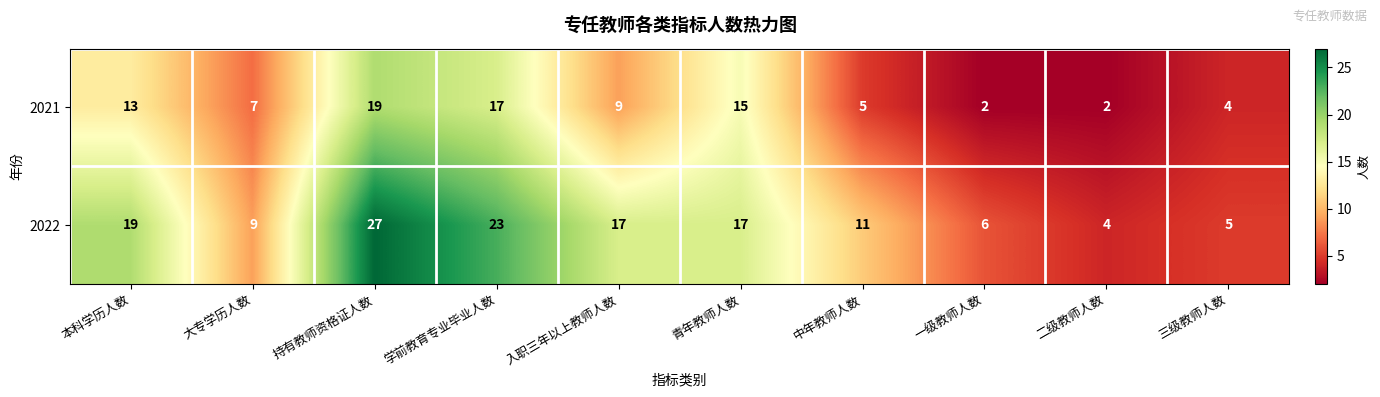

What is the total value across all series at 持有教师资格证人数?

46